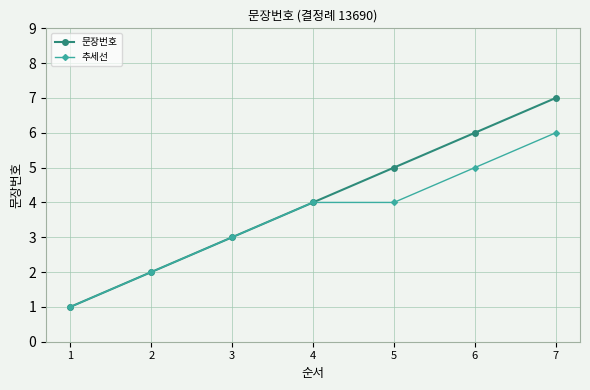

Which series has the largest range (max minus min)?

문장번호